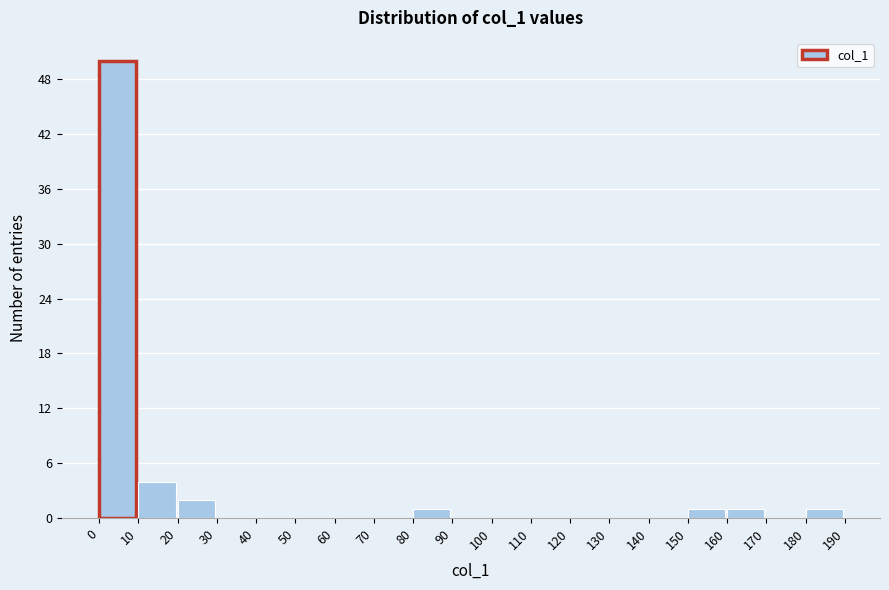

Over which range of the x-axis is the bar tallest?

0 to 10